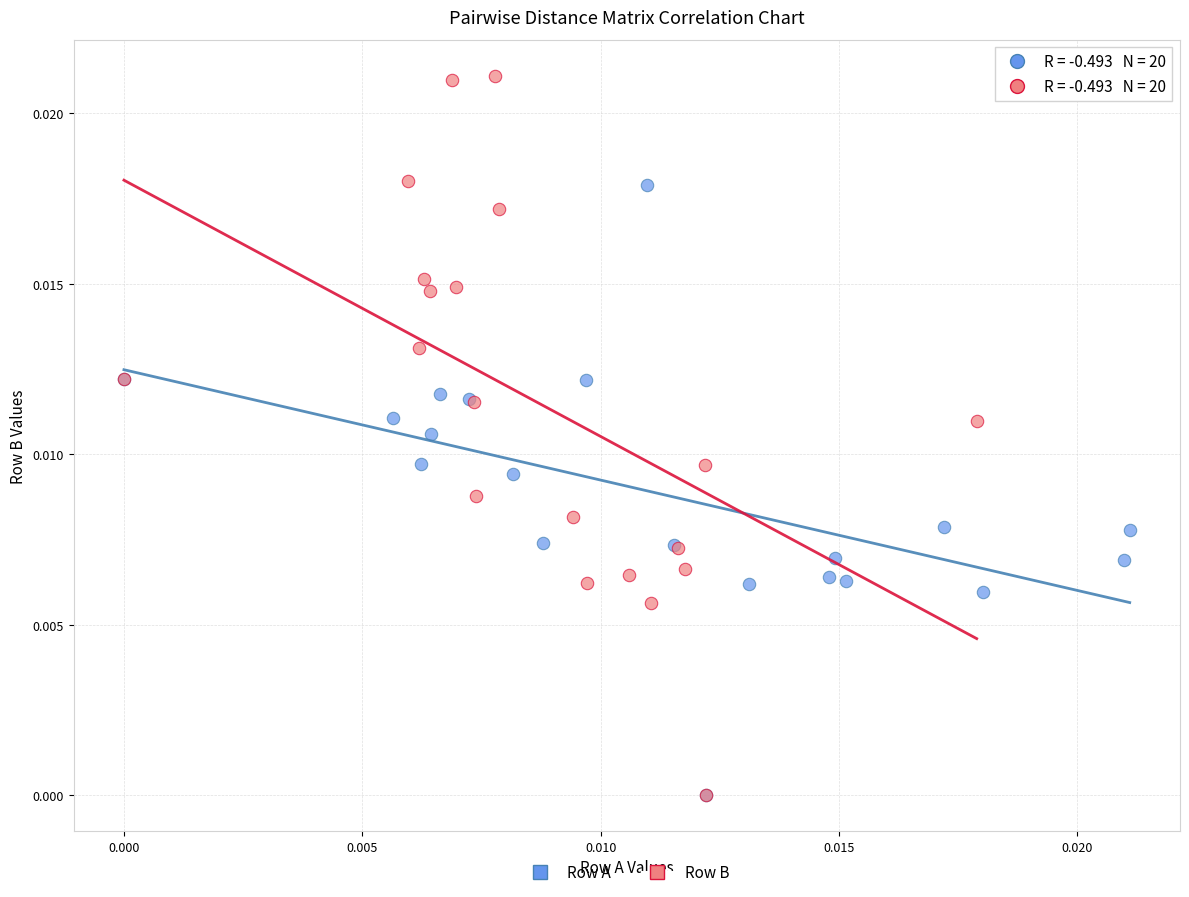

Which series reaches the maximum Y coordinate?

Row B